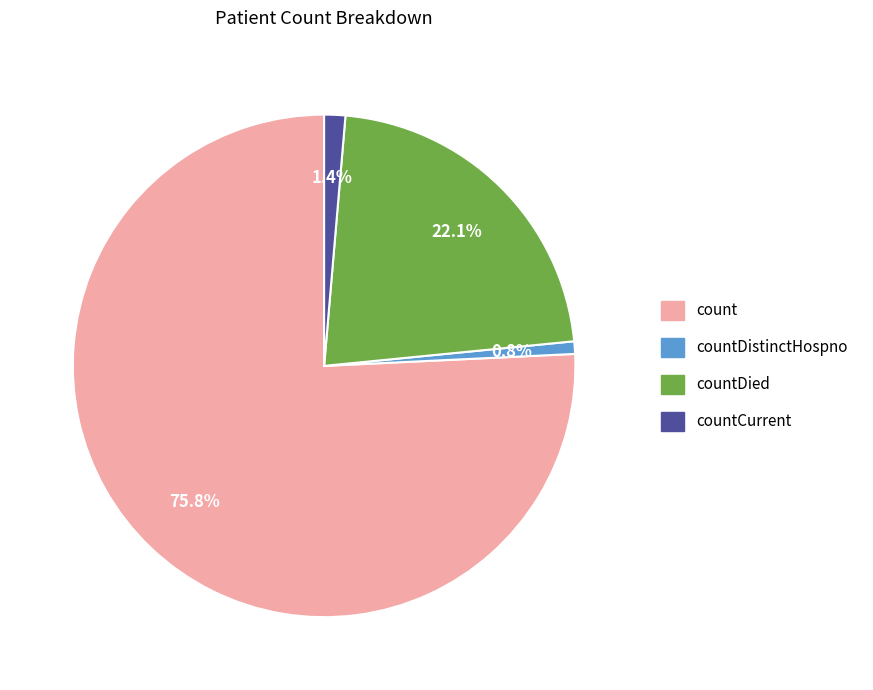

Is there a majority slice in this chart?

Yes